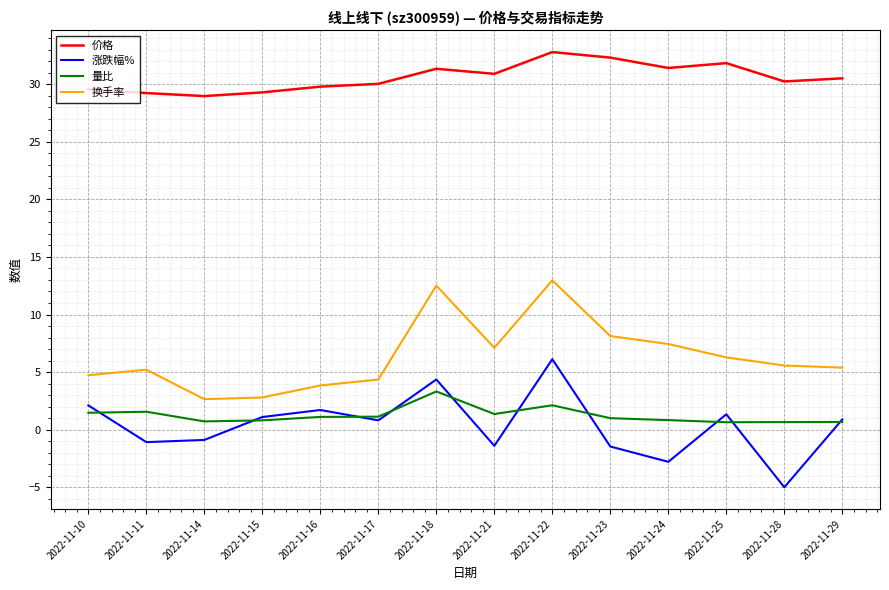

True or false: 价格 and 量比 intersect in this chart.

False